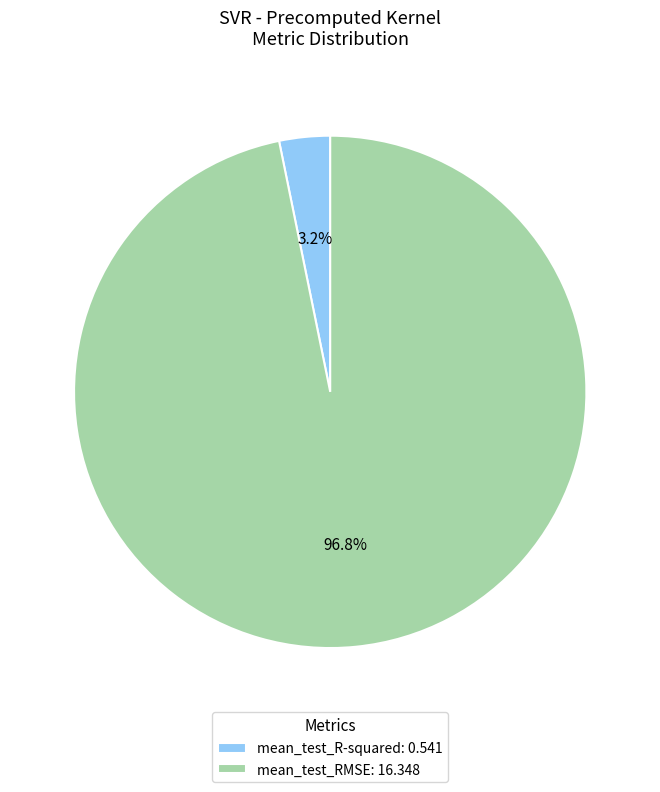

Which slice is the smallest?

mean_test_R-squared